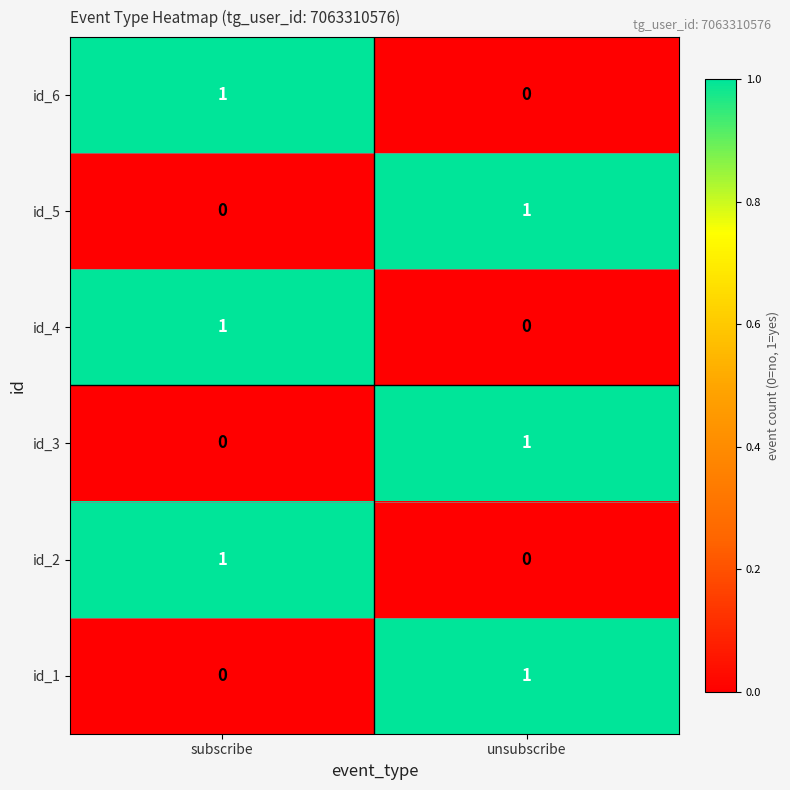

Rank the categories by id_3 value from highest to lowest.

unsubscribe, subscribe